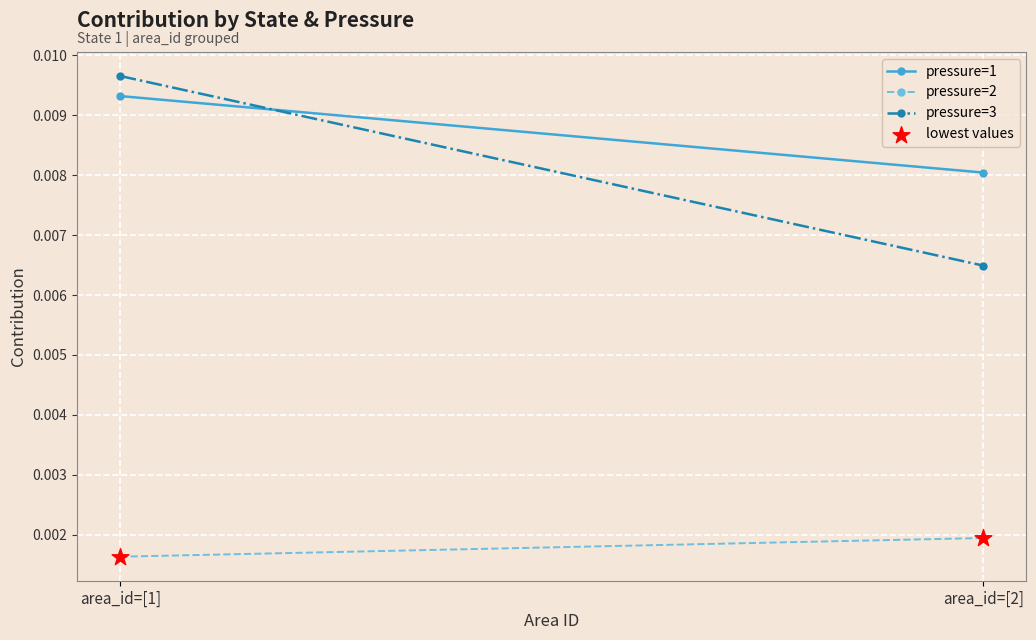

At how many categories does at least one series exceed 0?

2